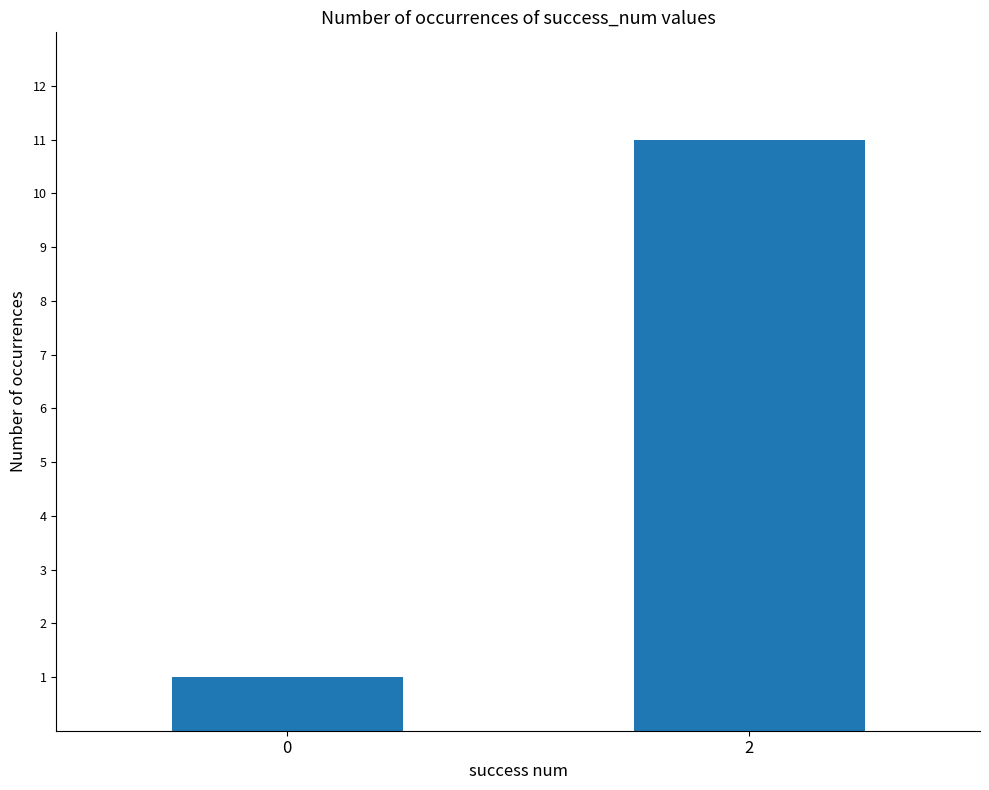

What is the value of the 1st bar from the left?

1